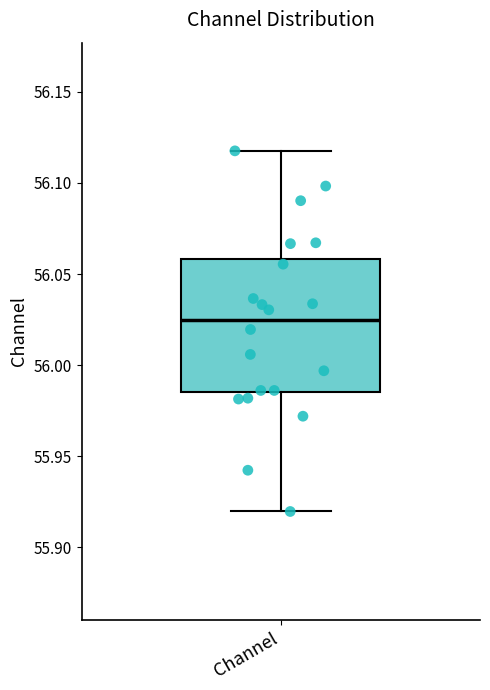

Where does the lower whisker of the box for Channel end on the y-axis? The values are not printed on the chart, so give them approximately, as read against the axis.

55.920